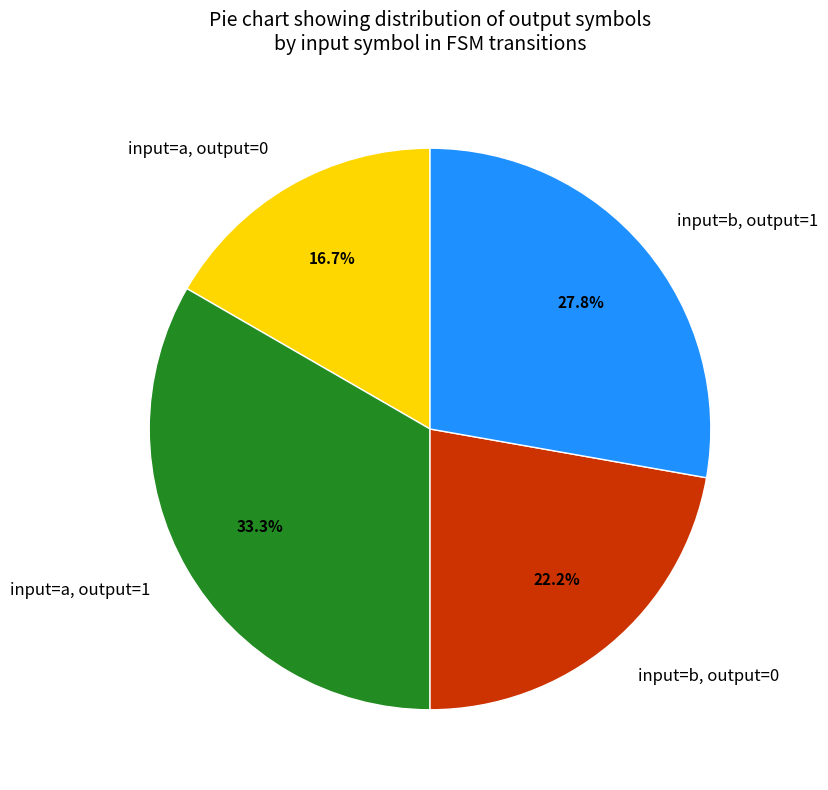

Rank the categories by value from highest to lowest.

input=a, output=1, input=b, output=1, input=b, output=0, input=a, output=0